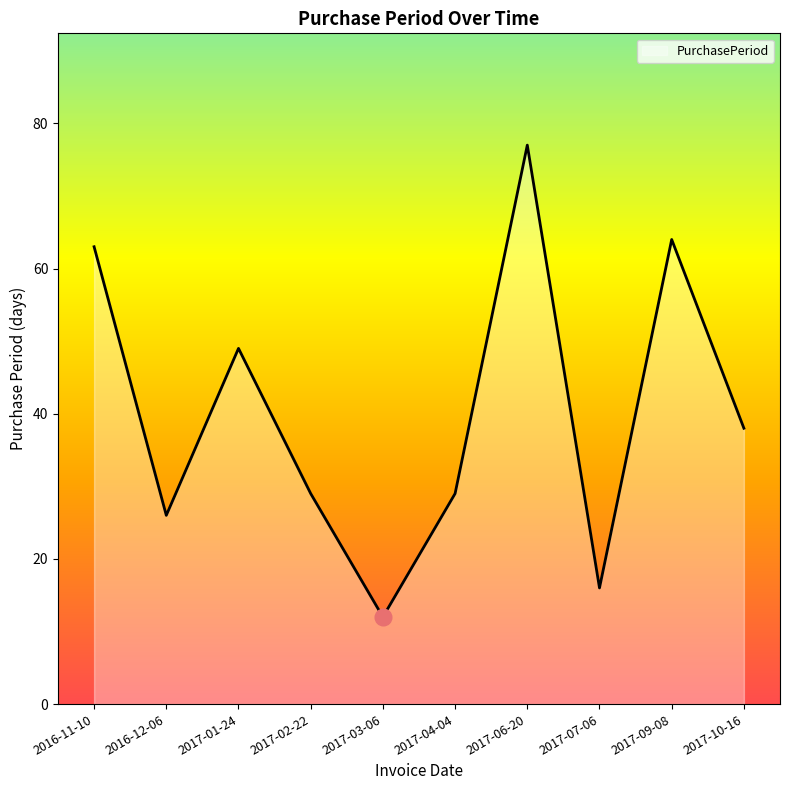

Reading left to right, transcribe all the data shown in this chart.

63	26	49	29	12	29	77	16	64	38